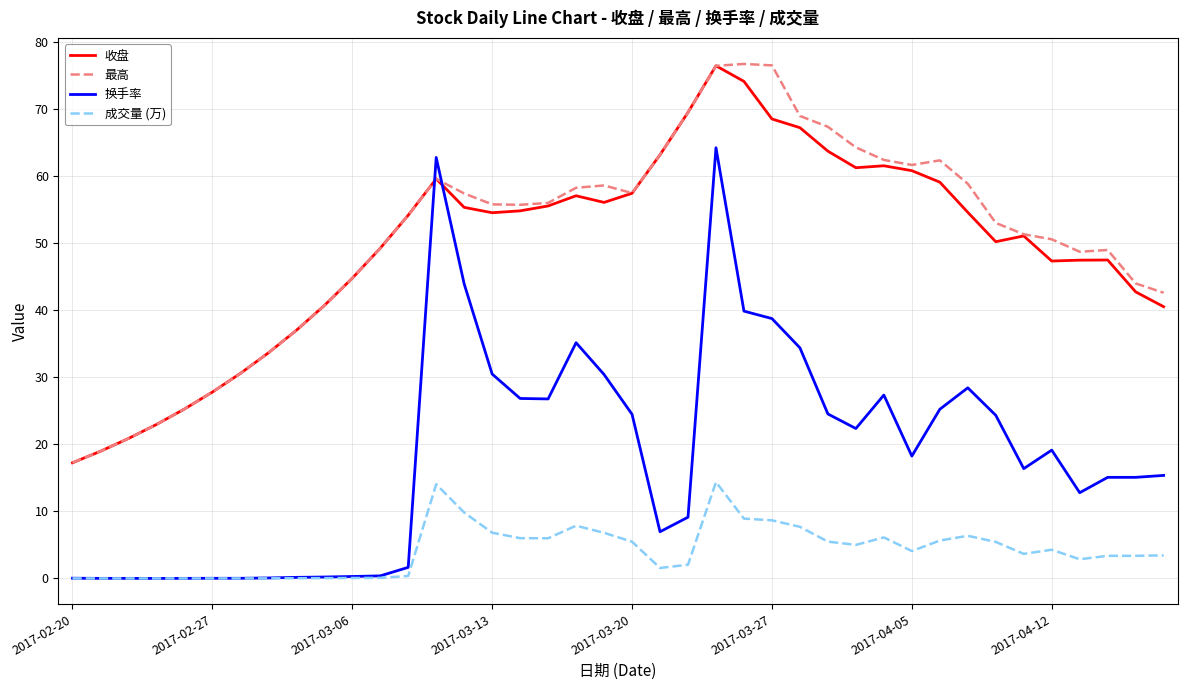

Does the chart display data point markers on the line(s)?

No